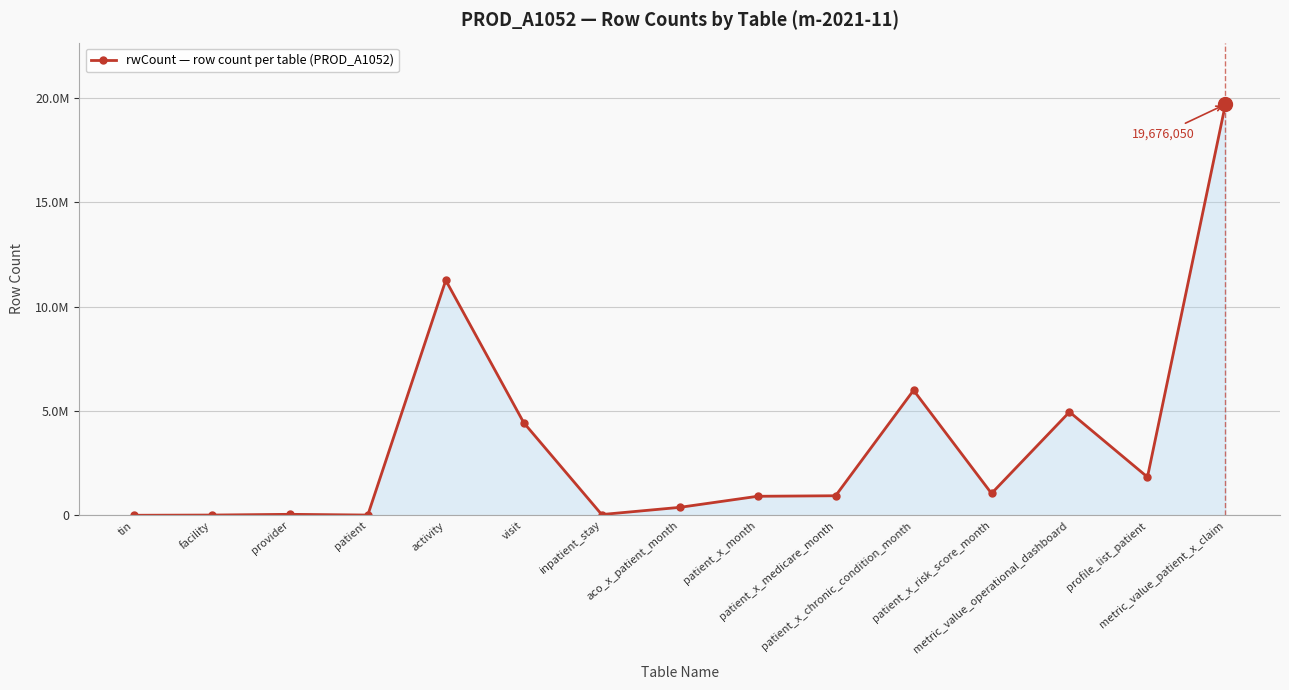

Does the chart have visible grid lines?

Yes